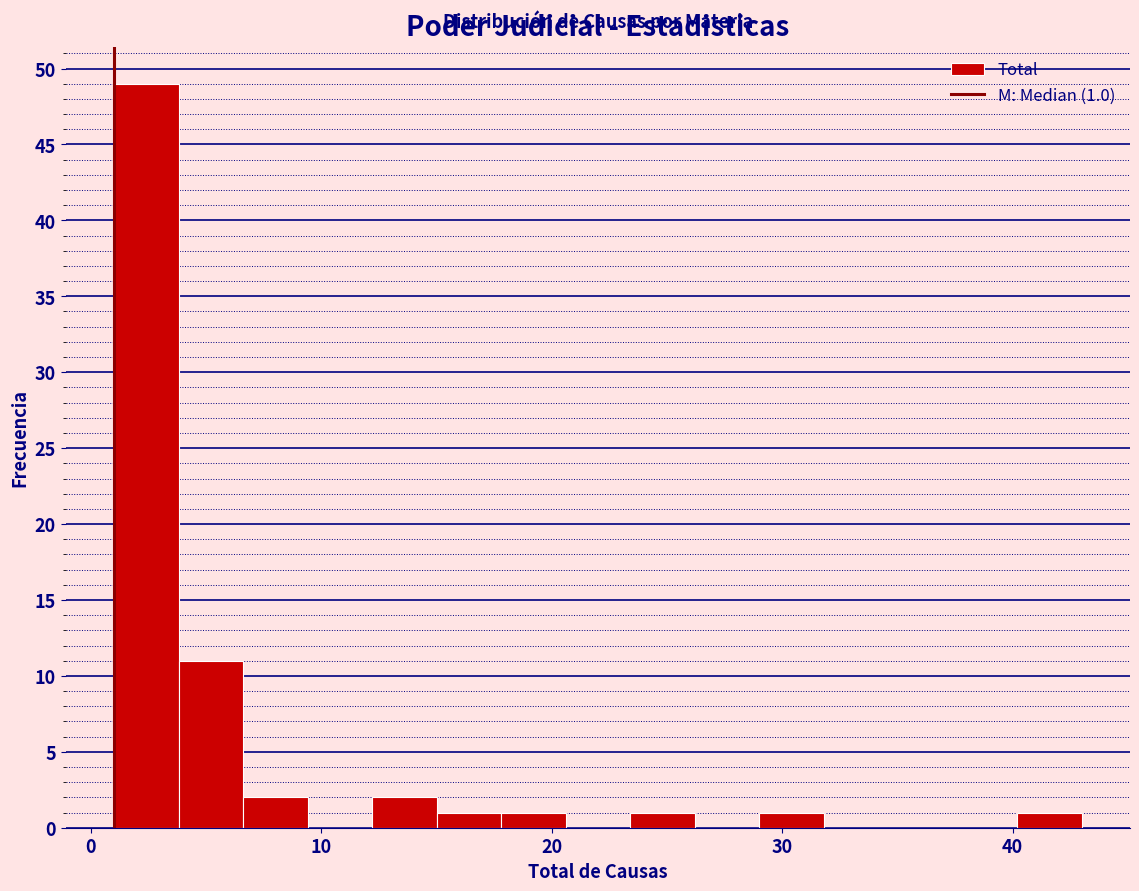

Read against the x-axis, roughly where is the centre of the tallest bar?

2